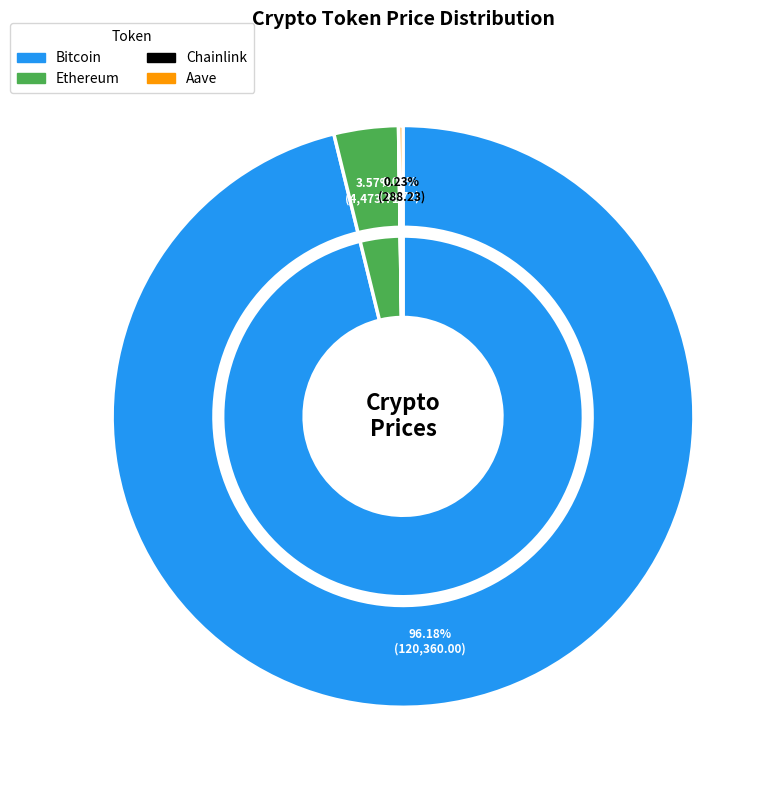

Between Ethereum and Chainlink, which is larger?

Ethereum